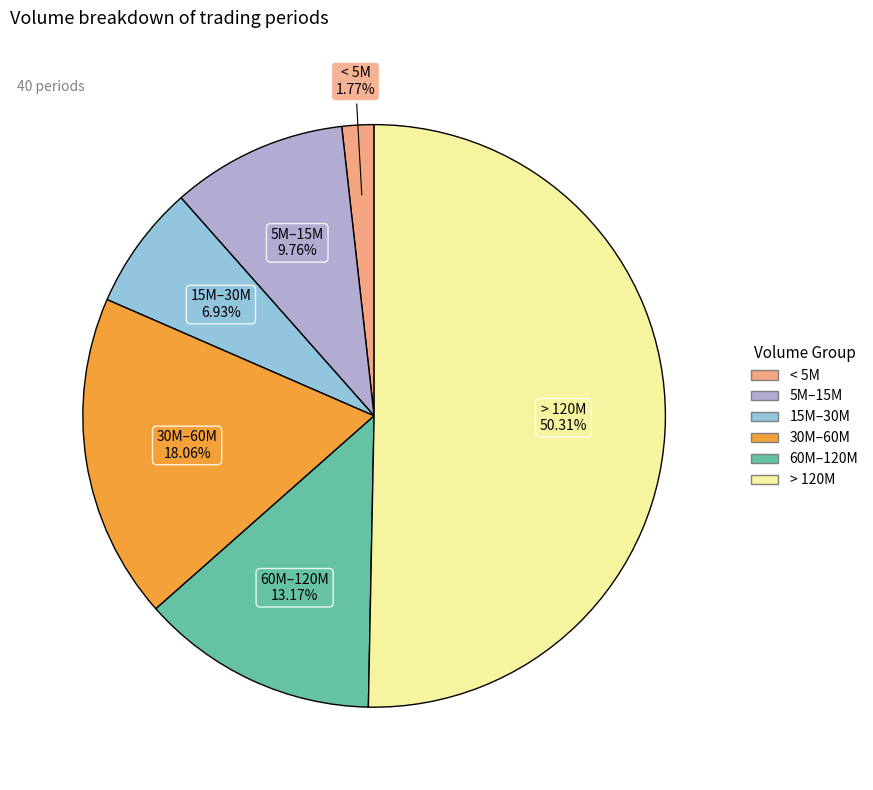

How many segments does this pie chart have?

6